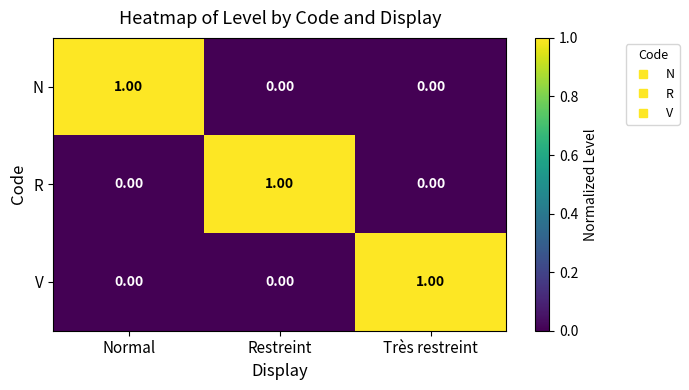

At how many categories does at least one series exceed 0?

3